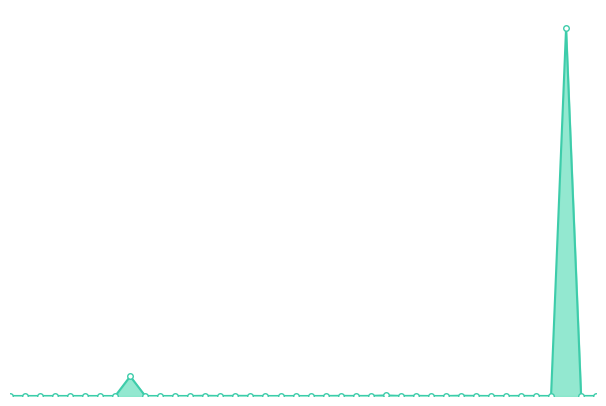

At which label does the data first exceed 3505?

3